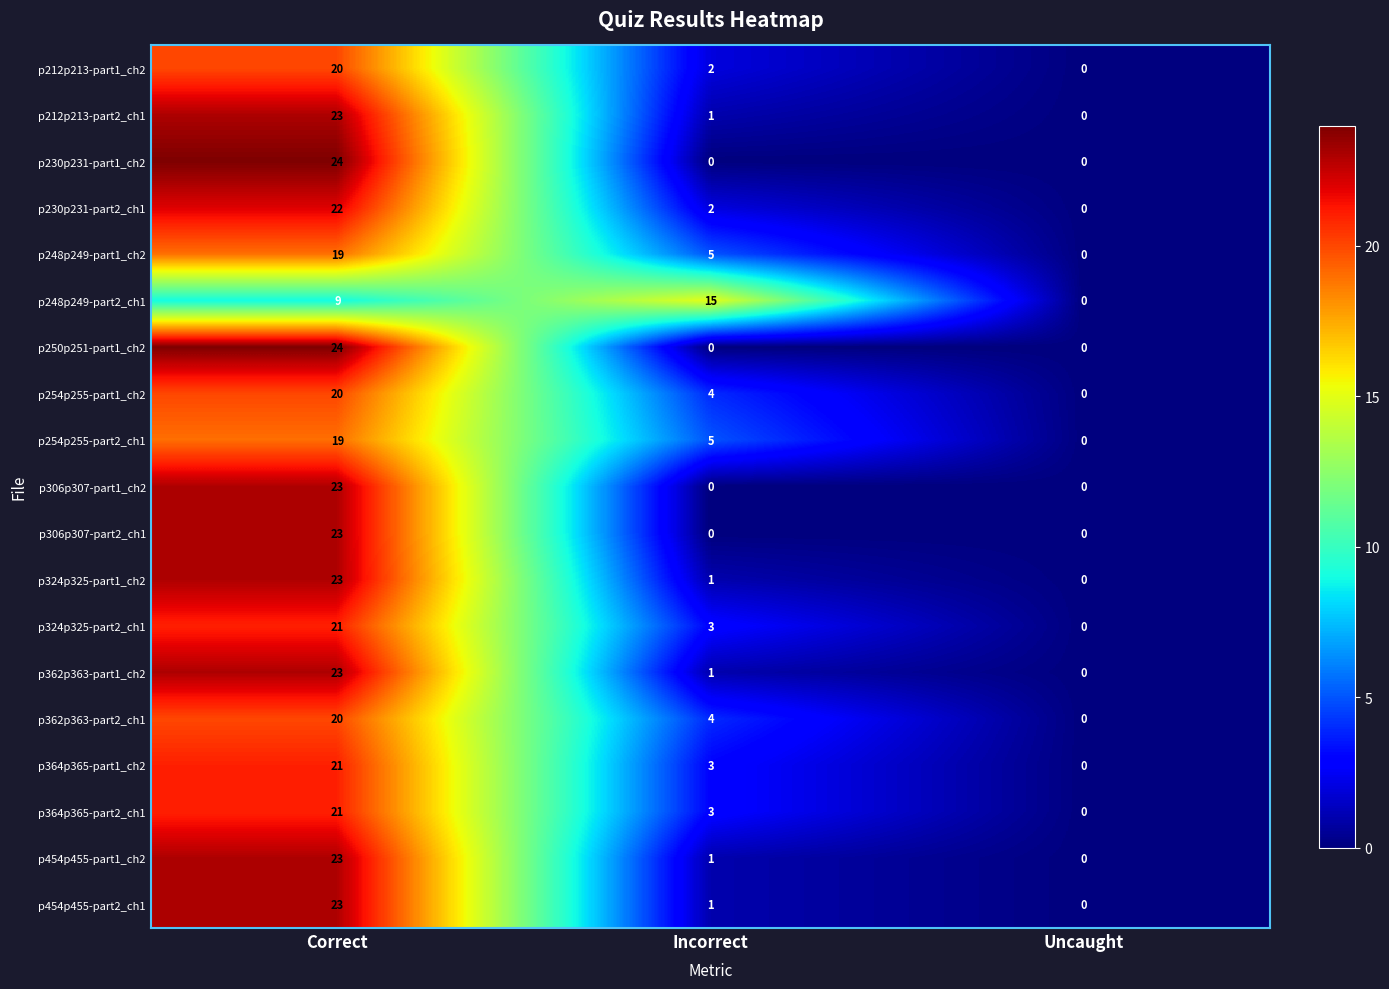

At which label does p254p255-part1_ch2 first exceed 4?

Correct